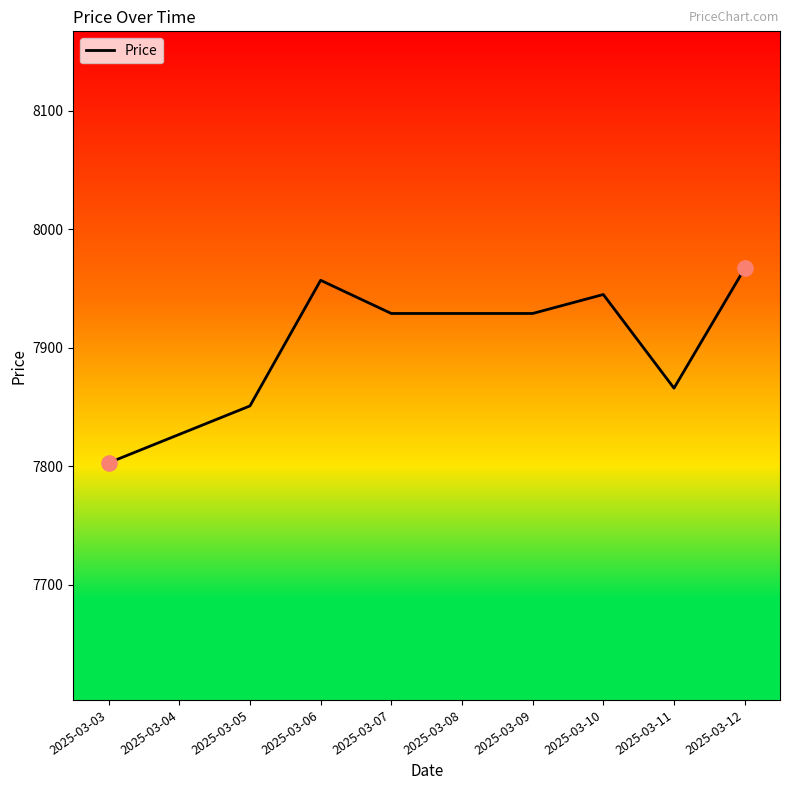

Between 2025-03-06 and 2025-03-04, which is larger?

2025-03-06